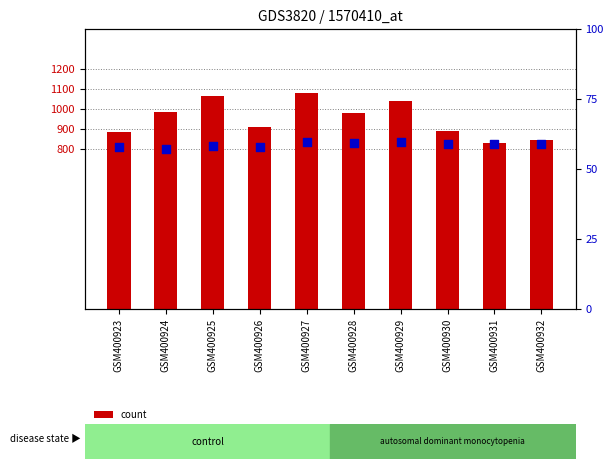

What are all the series names shown in the legend?

count, percentile rank within the sample